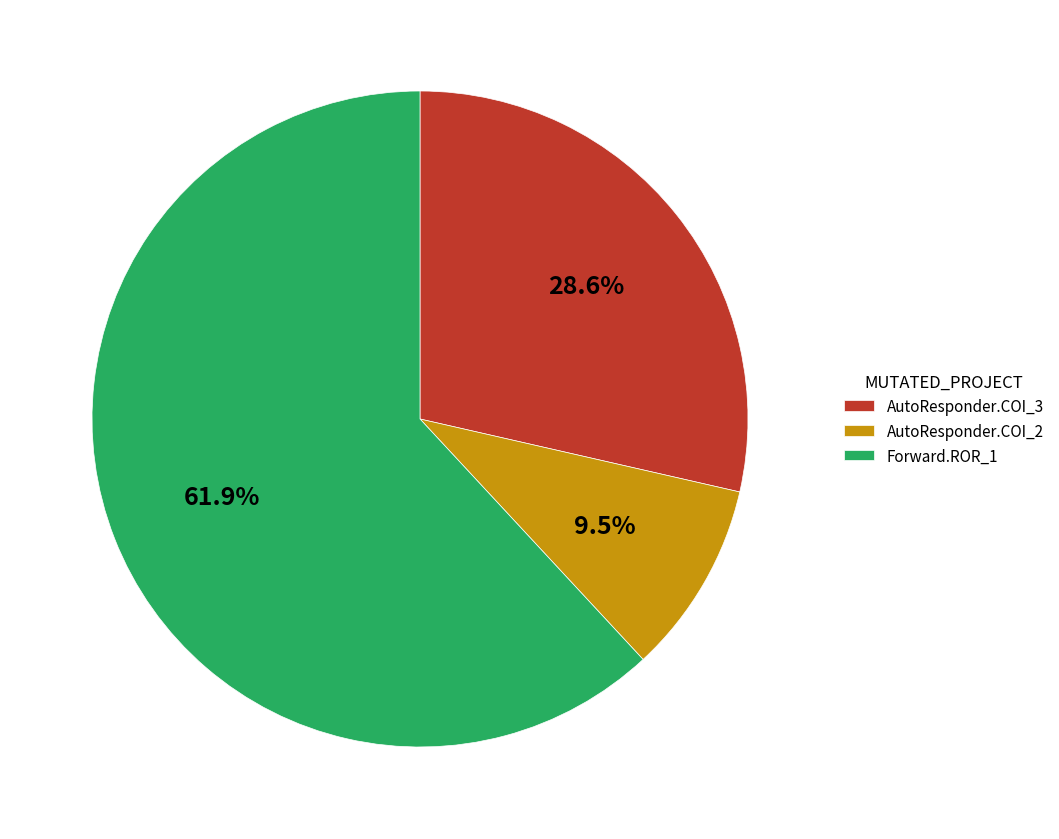

Rank the categories by value from highest to lowest.

Forward.ROR_1, AutoResponder.COI_3, AutoResponder.COI_2